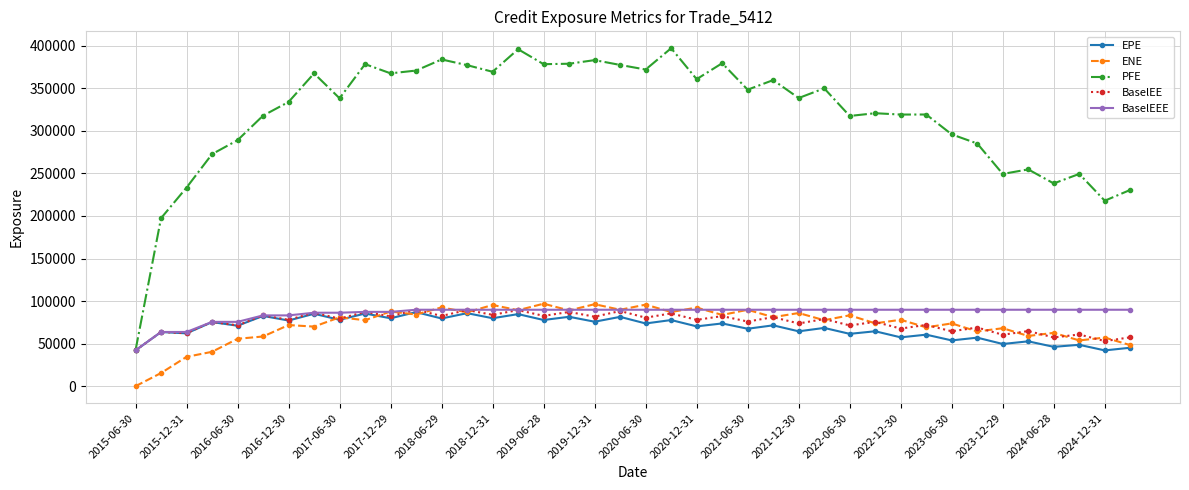

True or false: ENE and PFE intersect in this chart.

False